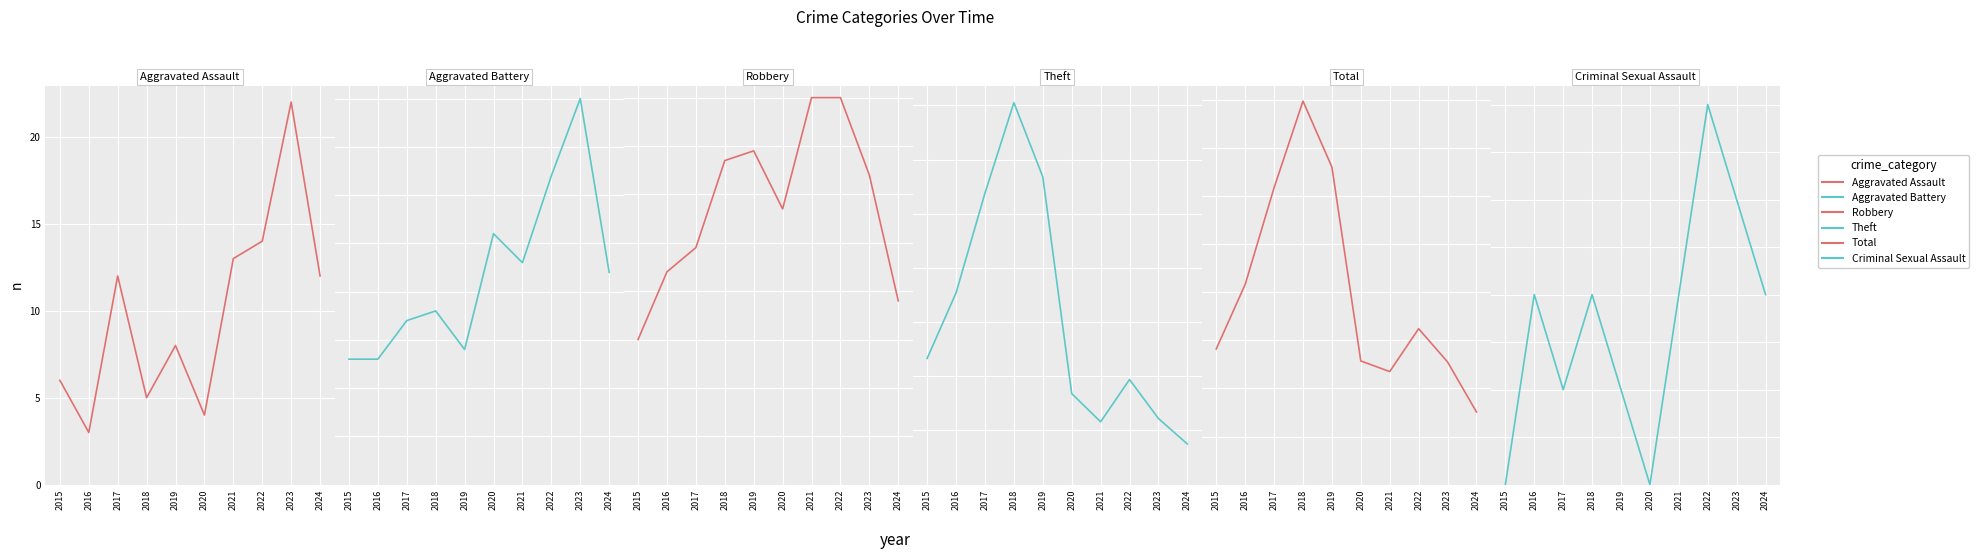

List the series in order of their peak value, highest first.

Total, Theft, Robbery, Aggravated Battery, Aggravated Assault, Criminal Sexual Assault